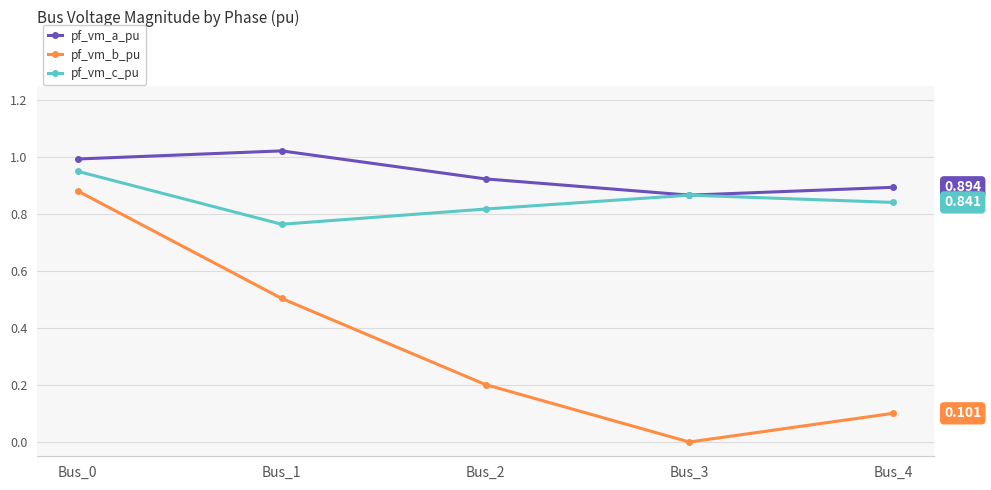

Which series has the largest range (max minus min)?

pf_vm_b_pu